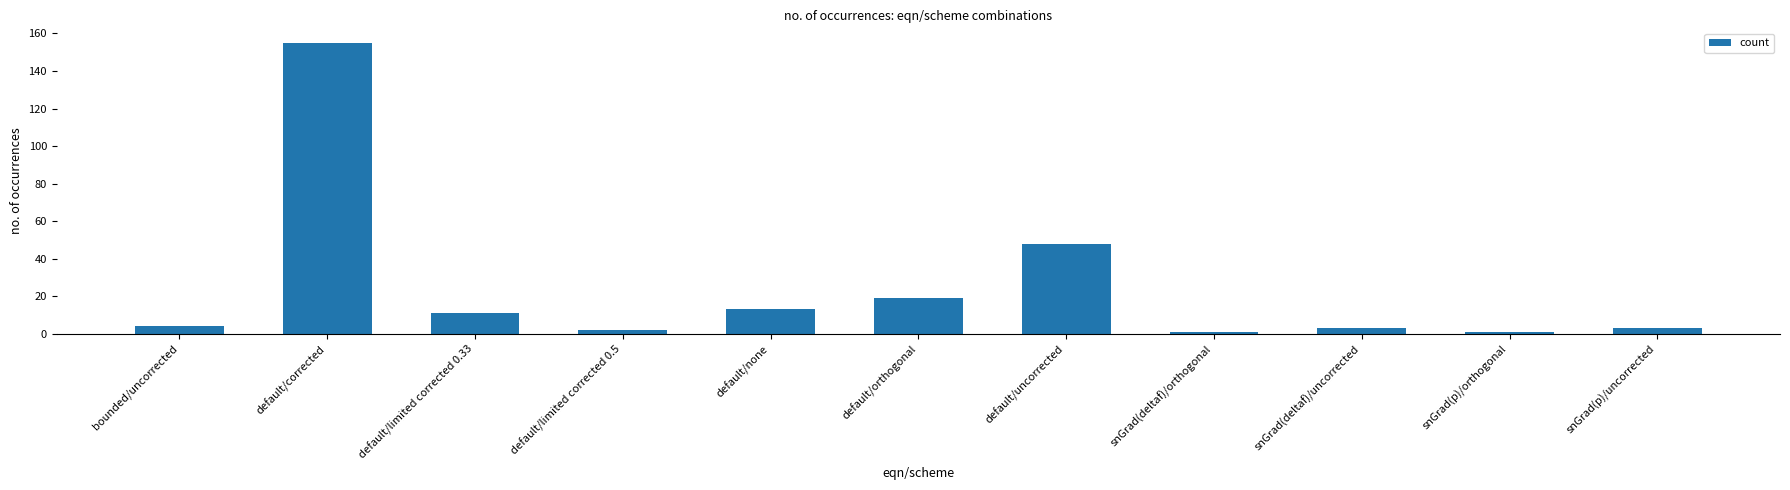

What is the average value?

24